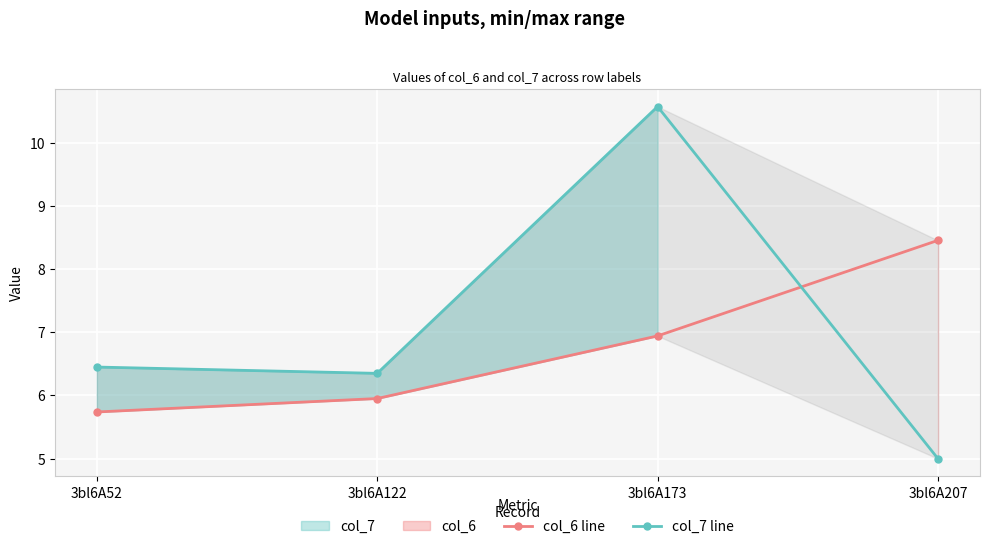

Reading left to right, what are all the values shown in this chart?

col_6 line: 3bl6A52=5.7	3bl6A122=6.0	3bl6A173=6.9	3bl6A207=8.5
col_7 line: 3bl6A52=6.4	3bl6A122=6.3	3bl6A173=10.6	3bl6A207=5.0